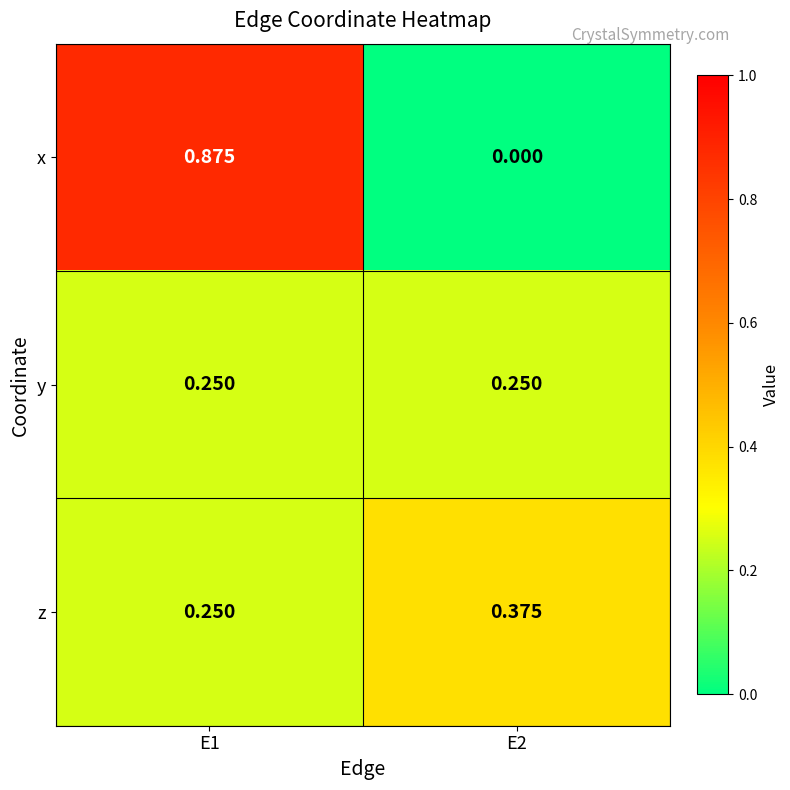

Which series has the largest range (max minus min)?

x